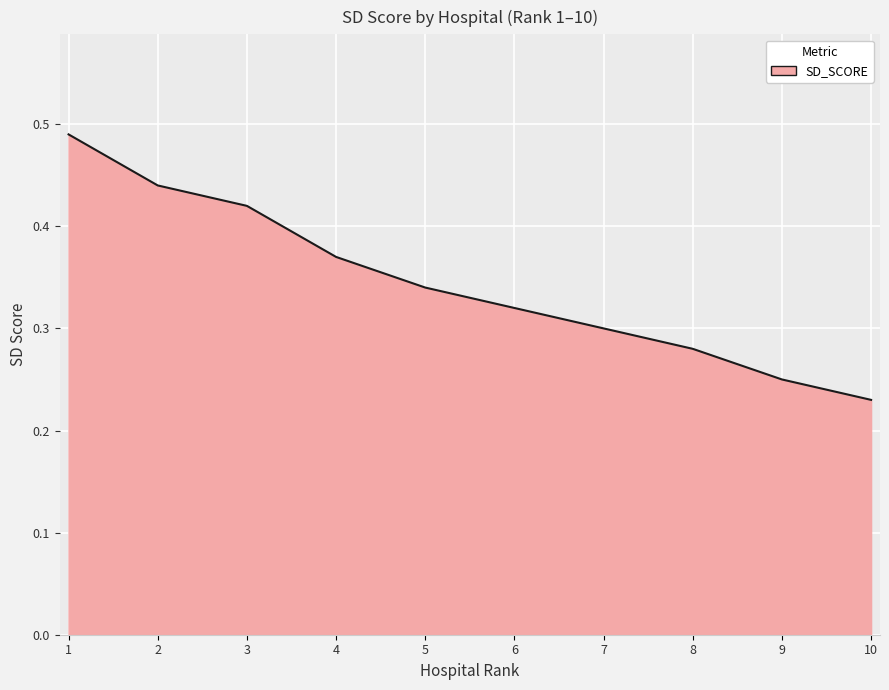

How many lines are shown in the chart?

1